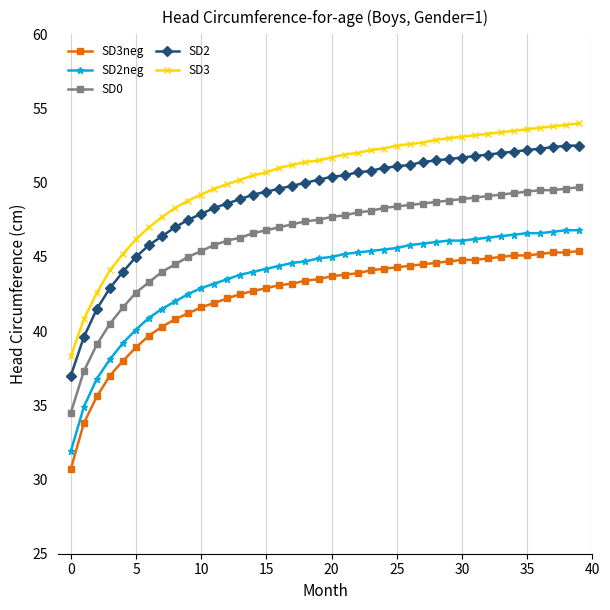

What is the maximum value shown in the chart?

54.0